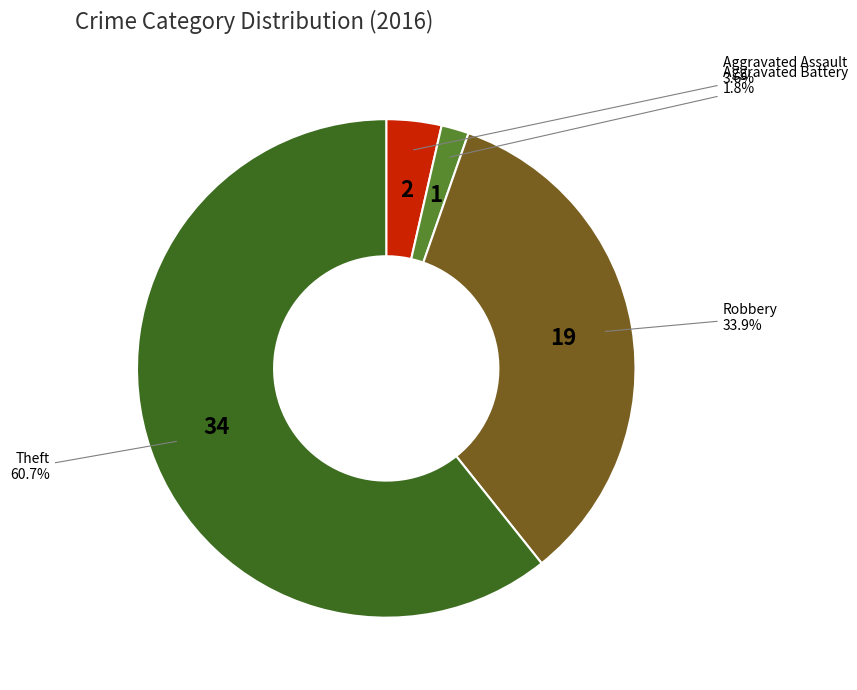

Rank the categories by value from lowest to highest.

Aggravated Battery, Aggravated Assault, Robbery, Theft